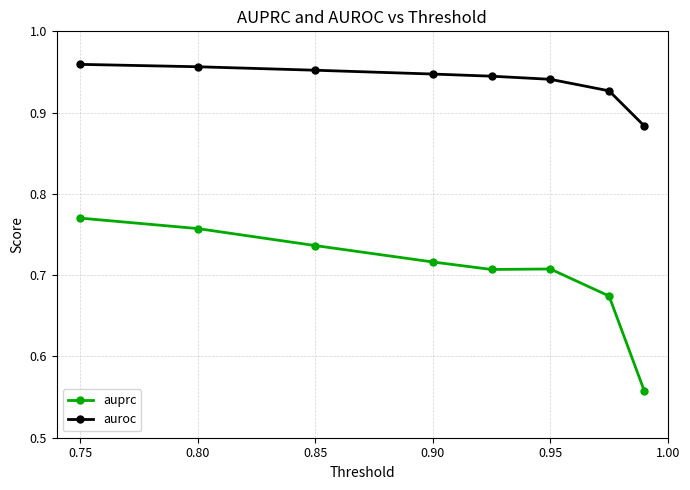

Which series has the largest range (max minus min)?

auprc